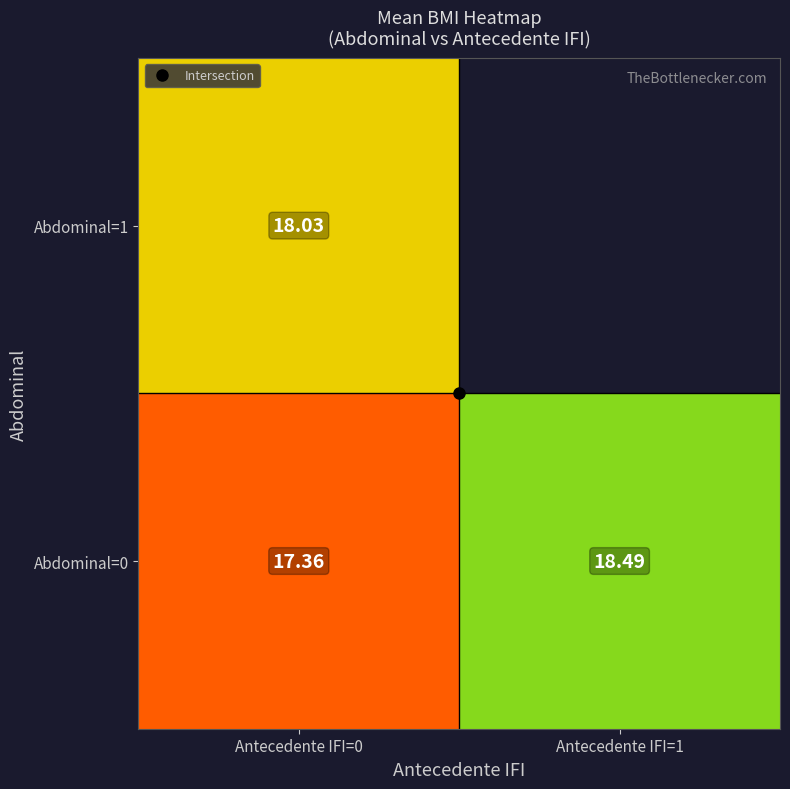

What is the spread (max minus min) of values at Antecedente IFI=0?

0.7